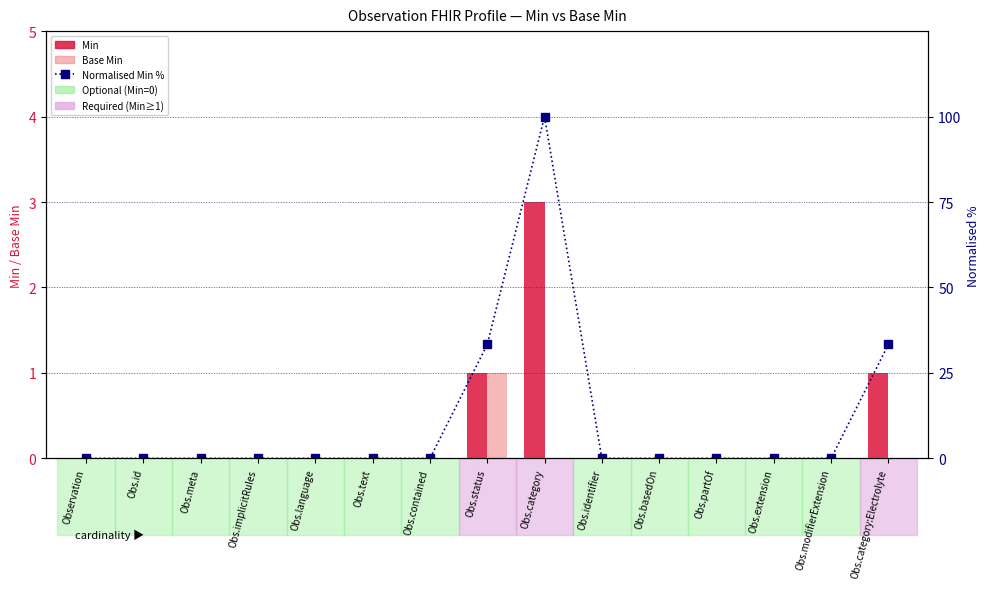

Is it true that Base Min equals 0.0 at Obs.basedOn?

True